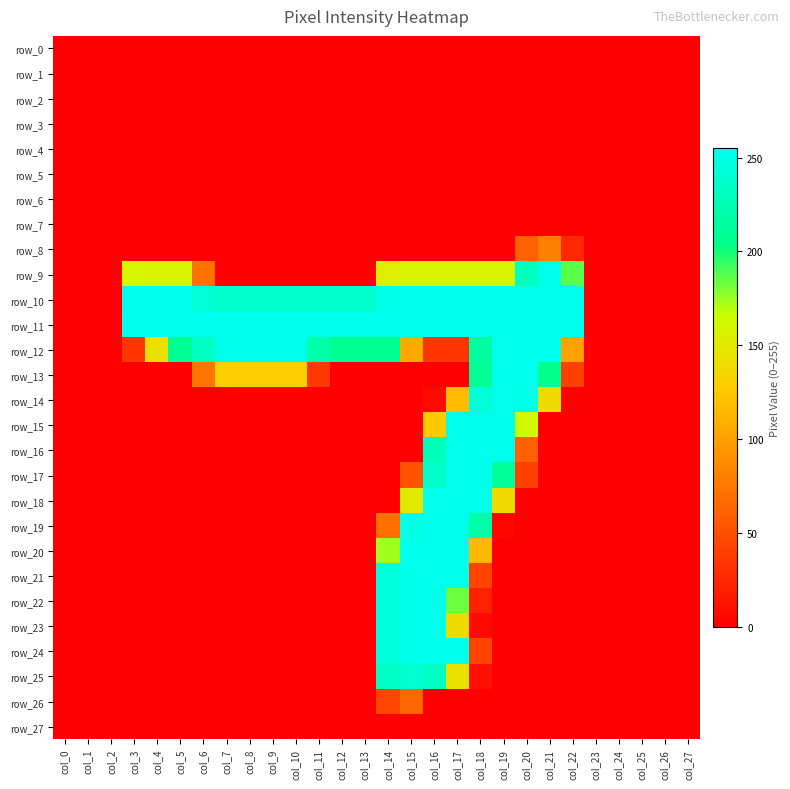

Between col_2 and col_24, which series saw the biggest shift?

row_0